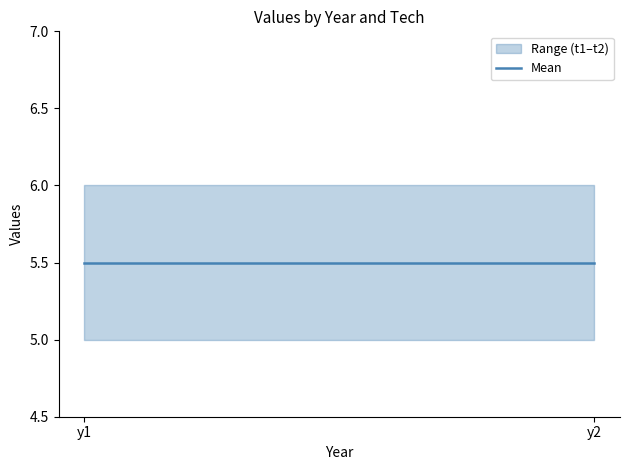

Between y2 and y1, which is larger?

y2